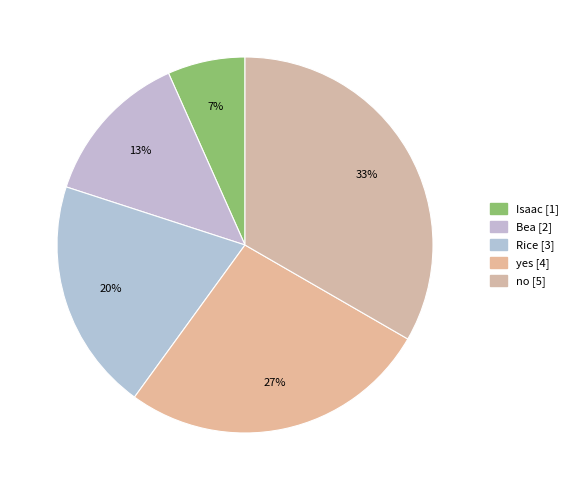

What is the ratio of the value at Bea to the value at yes?

0.5